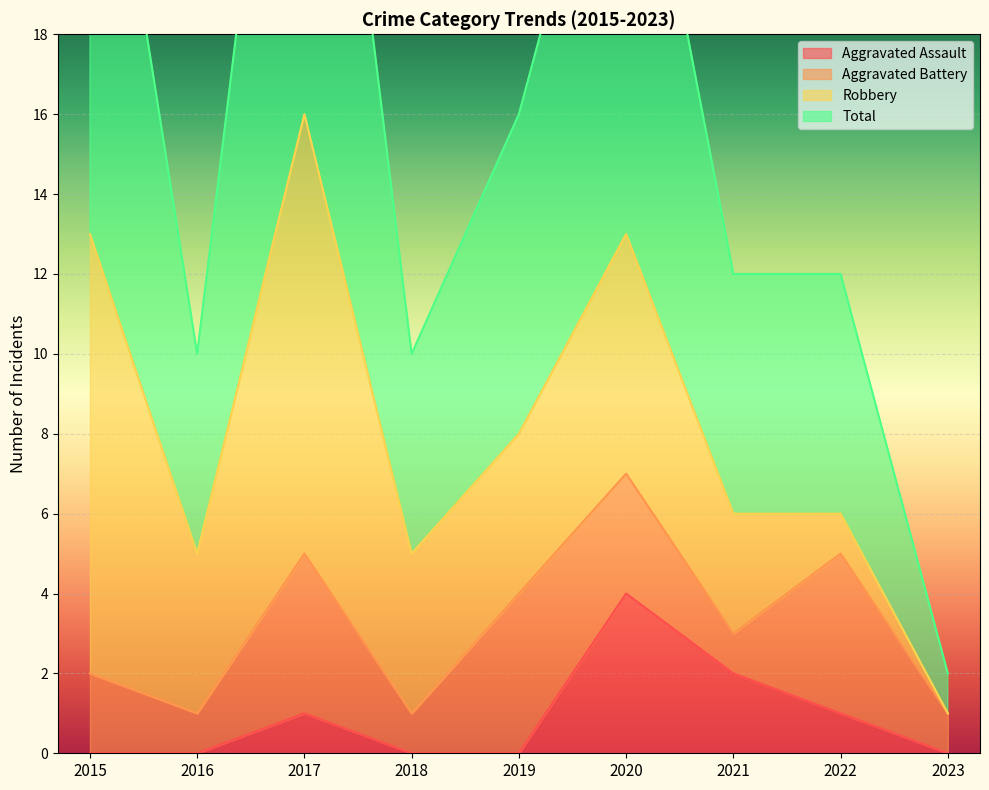

At which label does Total first exceed 12?

2015